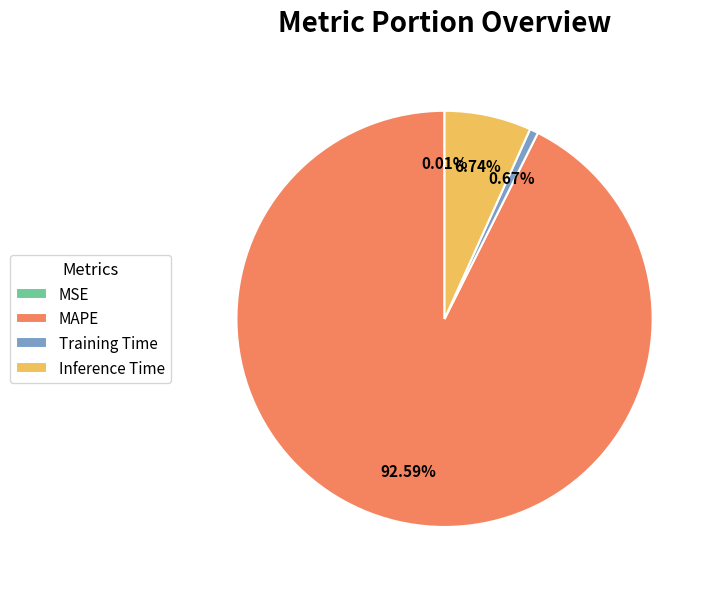

Which slice is the largest?

MAPE